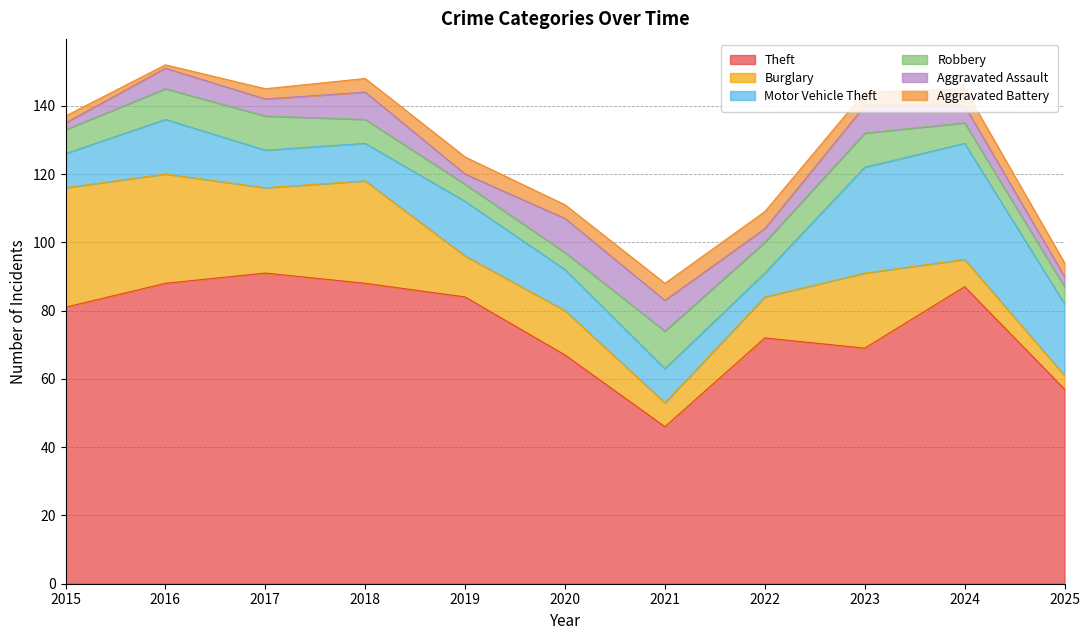

Which label corresponds to the largest value in the chart?

2017